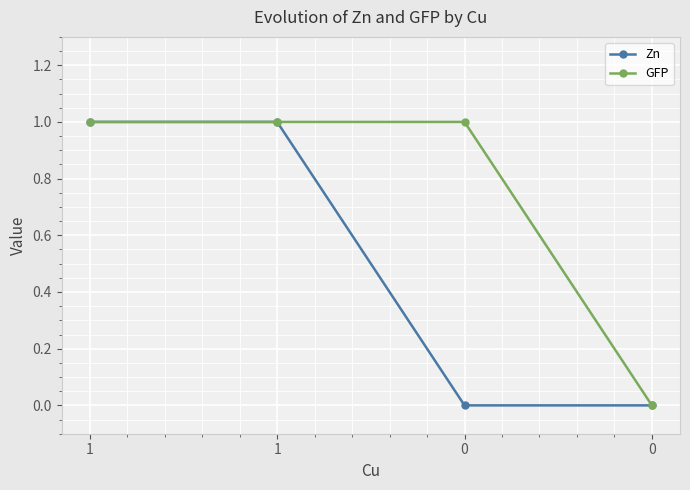

What is the value of the Zn point at the 2nd from the left?

1